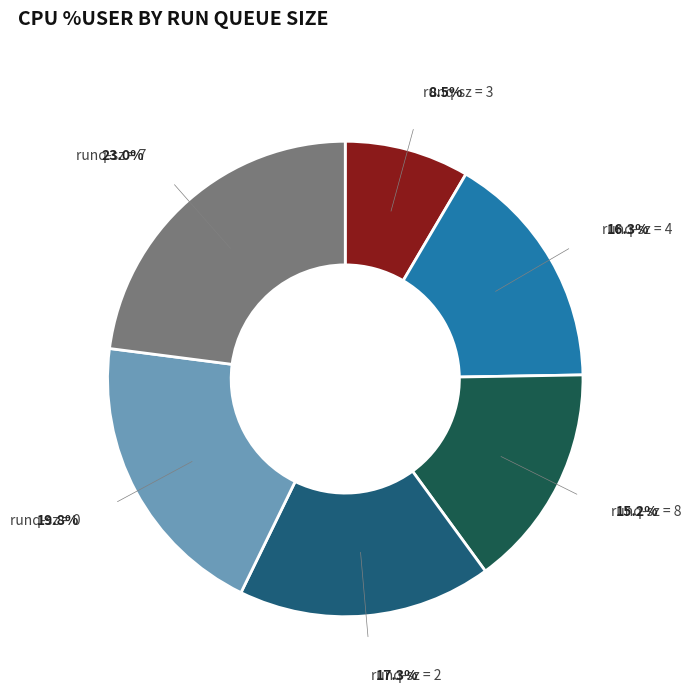

Does any single category account for the majority?

No